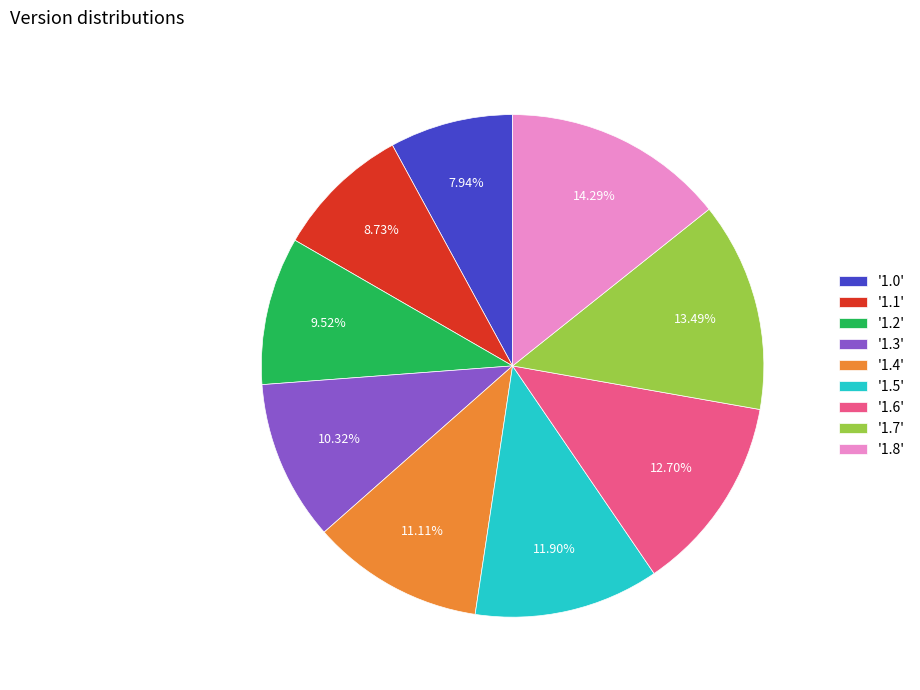

What is the largest slice in the pie chart?

'1.8'